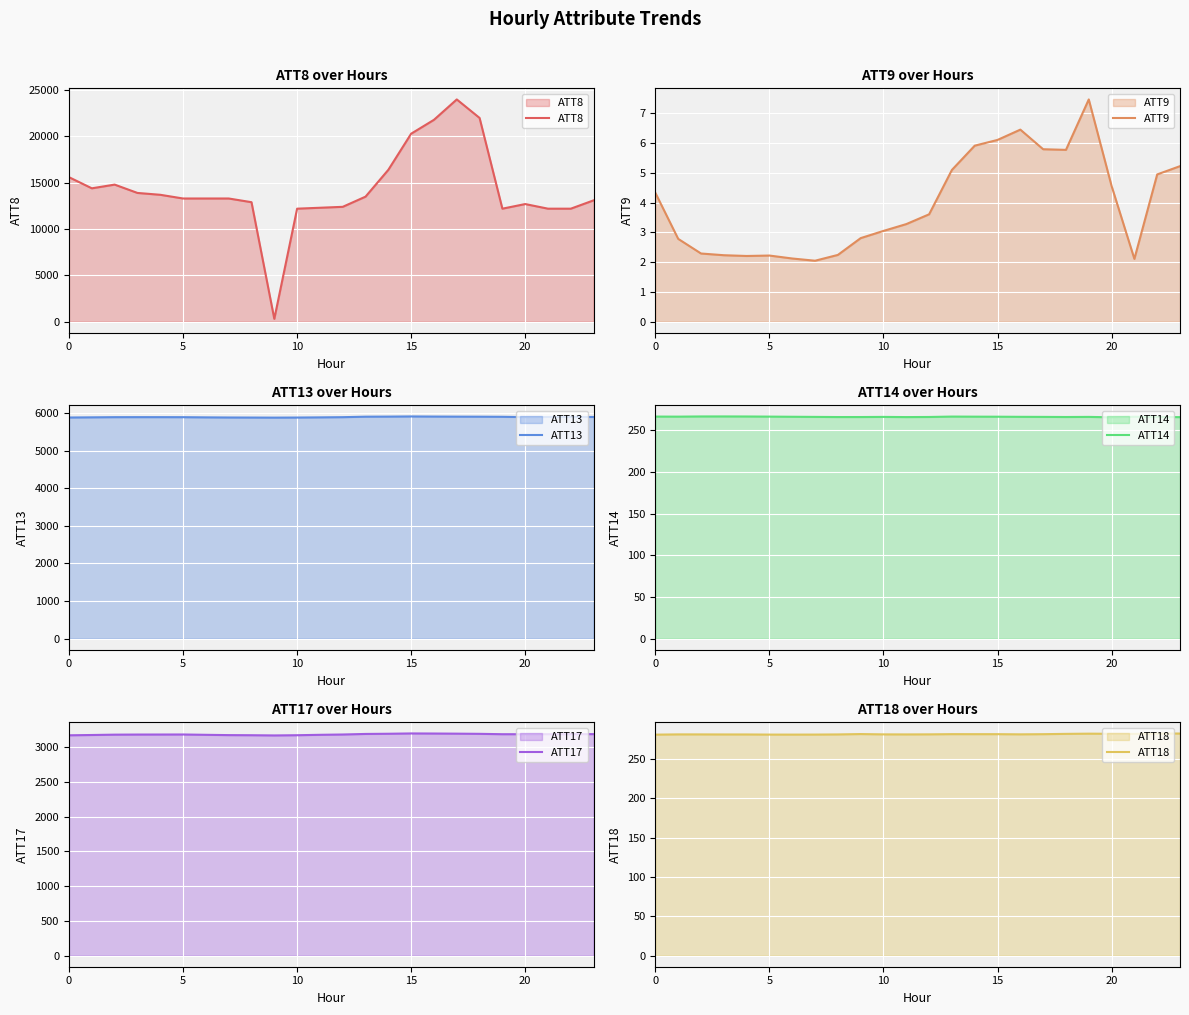

Reading right to left, what are all the values shown in this chart?

ATT8: 13100.0	12200.0	12200.0	12700.0	12200.0	22000.0	24000.0	21800.0	20300.0	16400.0	13500.0	12400.0	12300.0	12200.0	300.0	12900.0	13300.0	13300.0	13300.0	13700.0	13900.0	14800.0	14400.0	15600.0
ATT9: 5.2	4.9	2.1	4.6	7.5	5.8	5.8	6.5	6.1	5.9	5.1	3.6	3.3	3.1	2.8	2.2	2.0	2.1	2.2	2.2	2.2	2.3	2.8	4.3
ATT13: 5893.0	5896.1	5894.0	5889.5	5897.9	5900.8	5902.1	5904.2	5907.4	5903.1	5900.8	5888.0	5882.7	5878.2	5875.8	5877.8	5879.4	5882.9	5887.7	5888.5	5888.7	5888.0	5883.5	5879.0
ATT14: 266.0	266.3	266.5	265.8	266.3	266.2	266.3	266.4	266.5	266.6	266.7	266.2	266.1	266.3	266.1	266.1	266.3	266.5	266.6	266.8	266.9	266.8	266.6	266.7
ATT17: 3191.0	3190.6	3190.4	3189.6	3189.7	3195.0	3197.5	3199.5	3200.6	3196.1	3193.4	3185.4	3180.9	3175.1	3172.0	3175.1	3176.7	3180.9	3185.6	3185.1	3184.7	3183.2	3178.3	3174.0
ATT18: 282.4	282.5	282.0	282.1	282.2	282.0	281.6	281.4	281.6	281.6	281.6	281.4	281.3	281.3	281.7	281.3	281.1	281.0	281.1	281.2	281.2	281.3	281.3	281.0